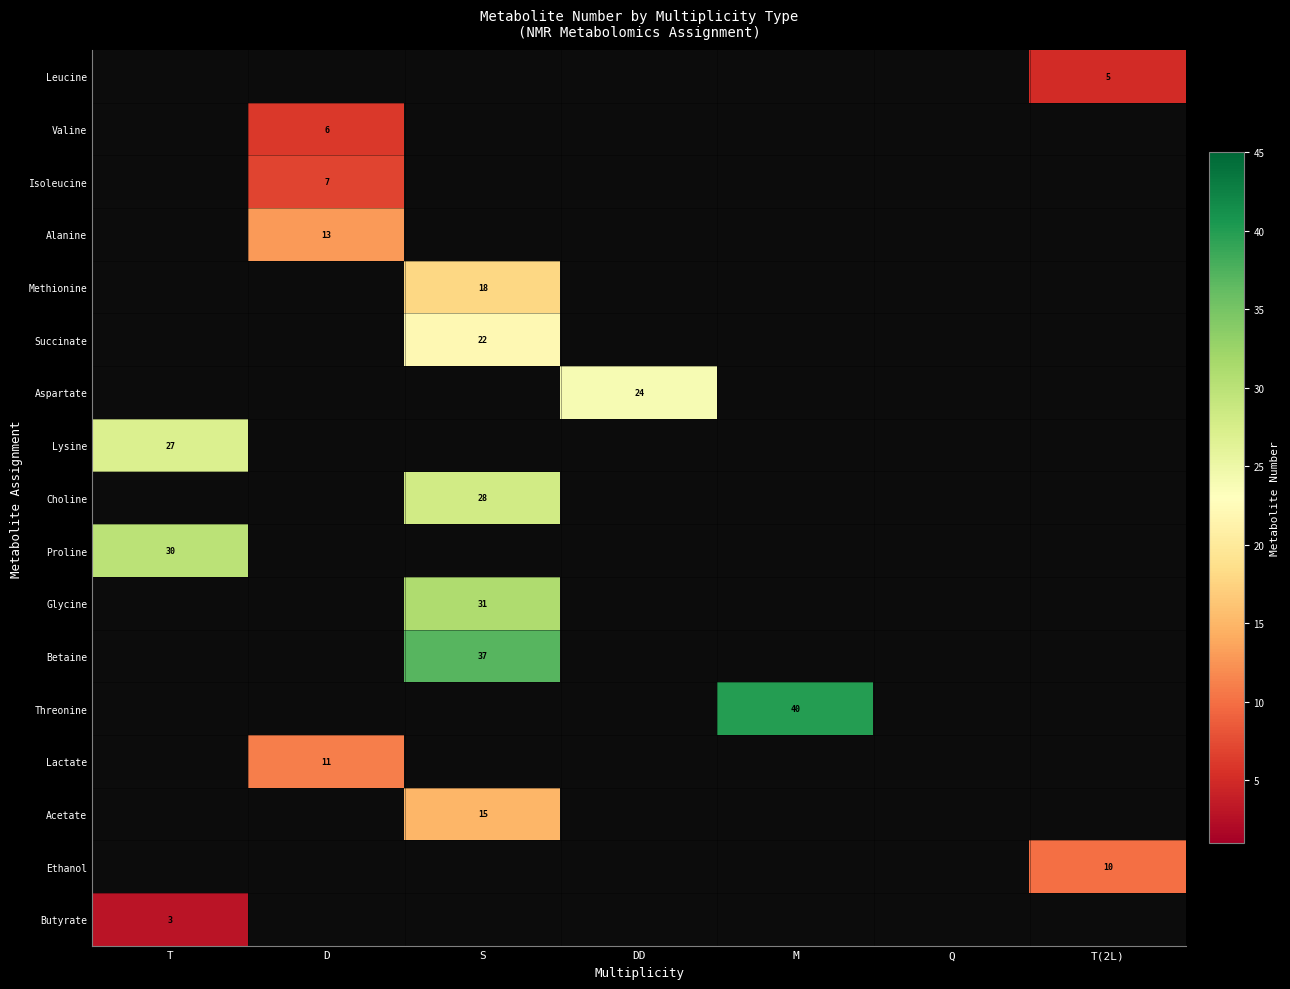

The value of Proline at T is 15. True or false?

False